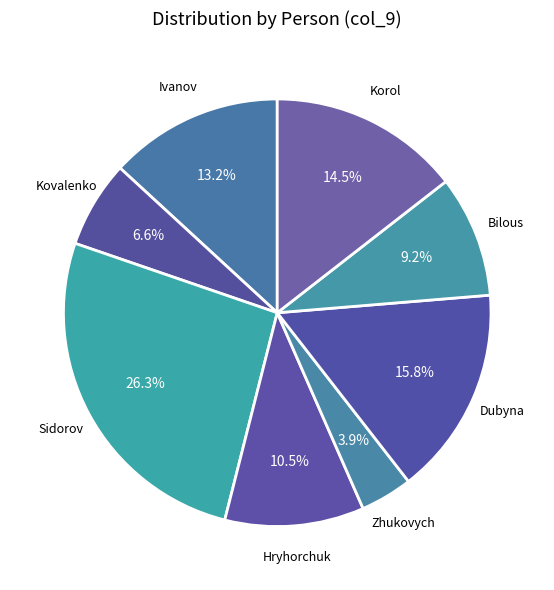

How many segments does this pie chart have?

8